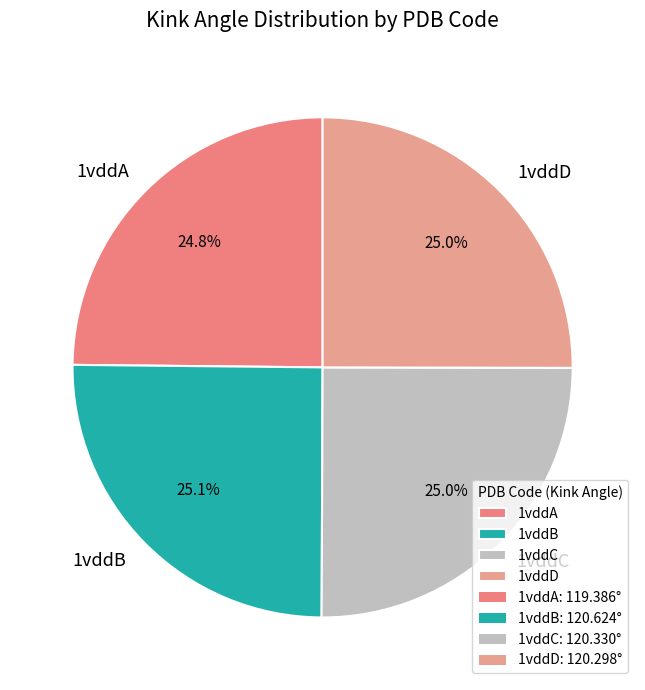

To the nearest percent, what percentage of the pie is 1vddD?

25%